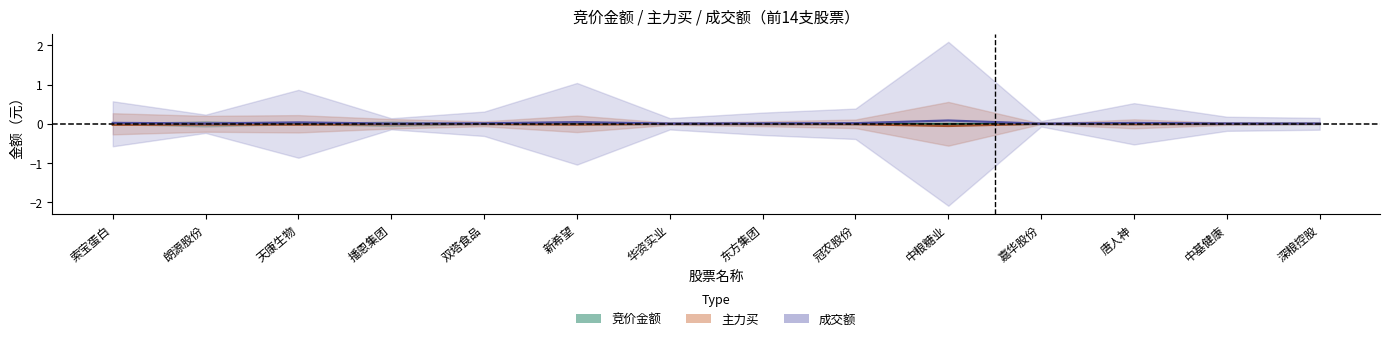

Is the value of 成交额 at 中粮糖业 greater than the value of 主力买 at 深粮控股?

Yes